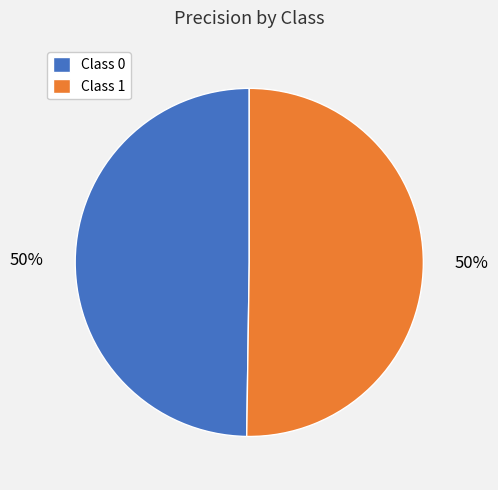

How many segments does this pie chart have?

2